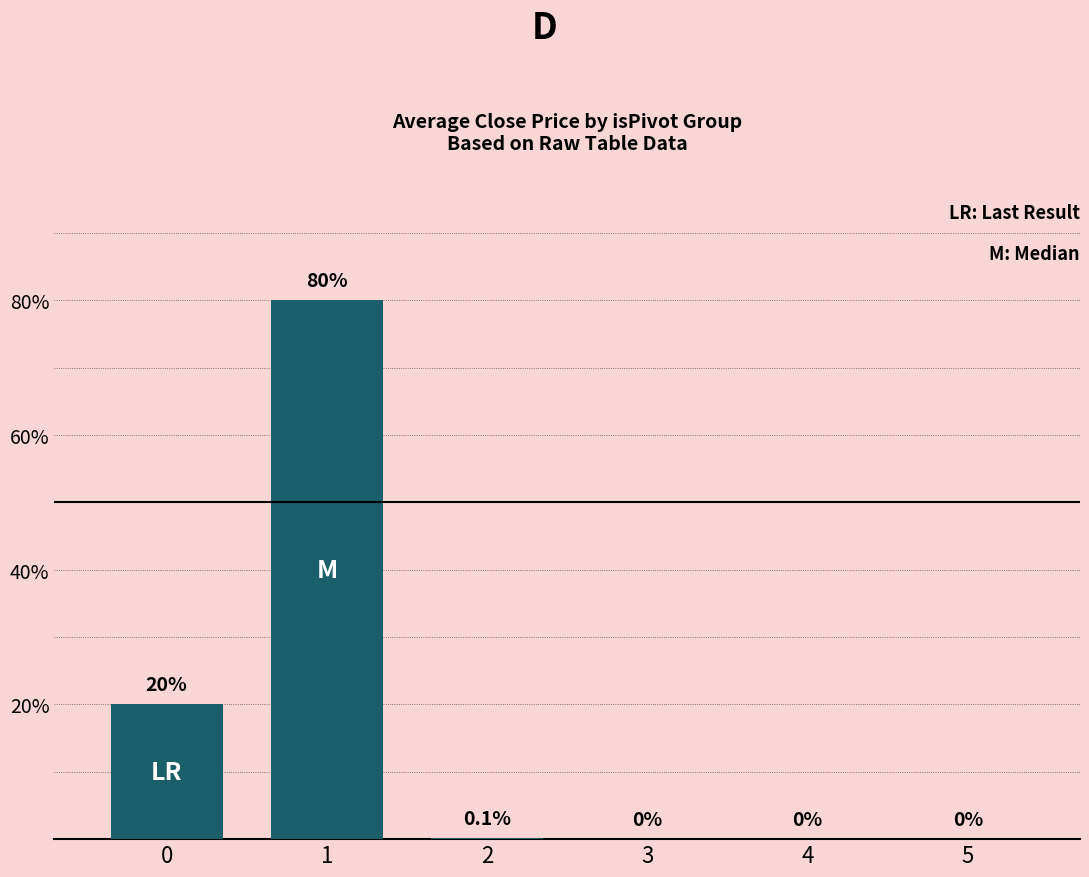

The chart shows a value of 80.0 at 1. True or false?

True